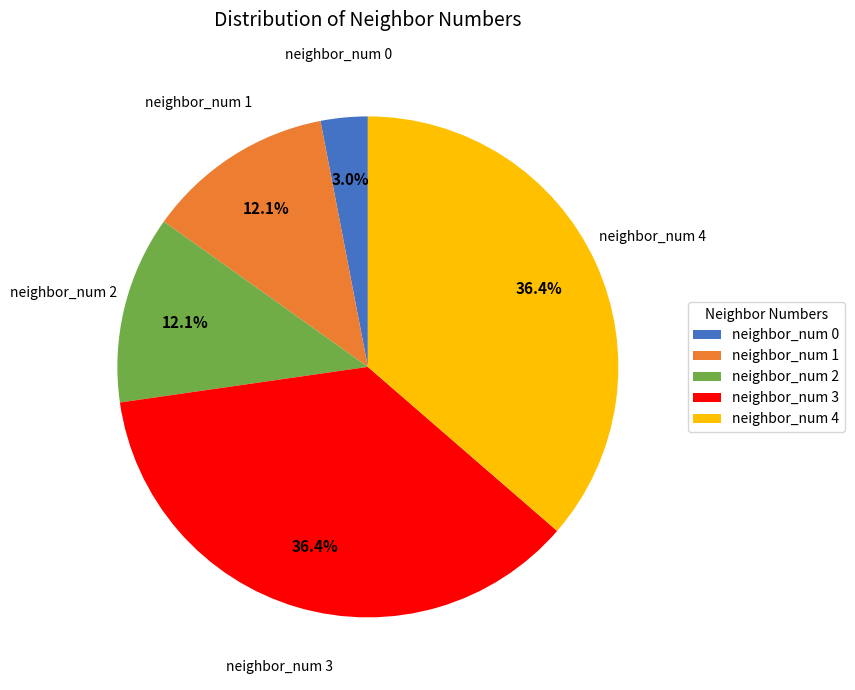

To the nearest percent, what portion does neighbor_num 3 represent?

36%